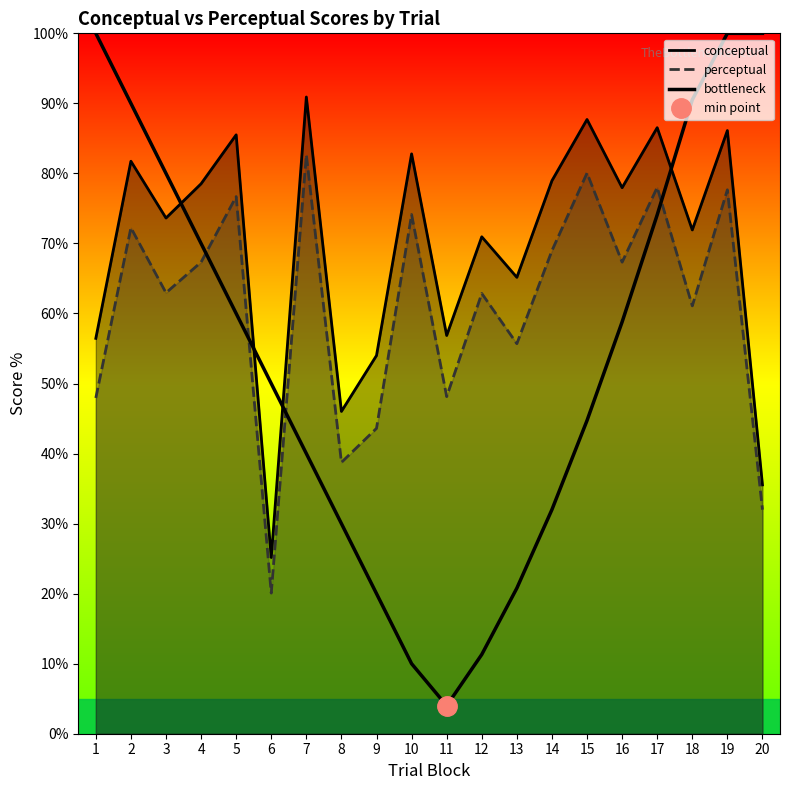

At which label is perceptual closest to 51?

11